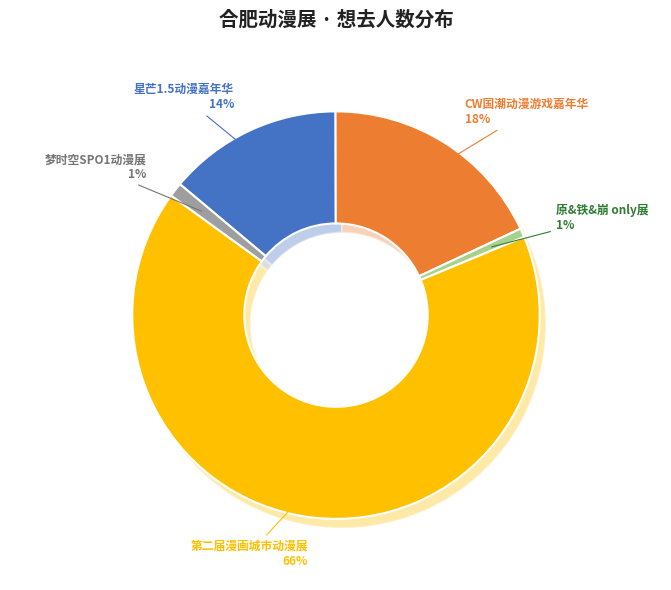

How many slices are in this pie chart?

5